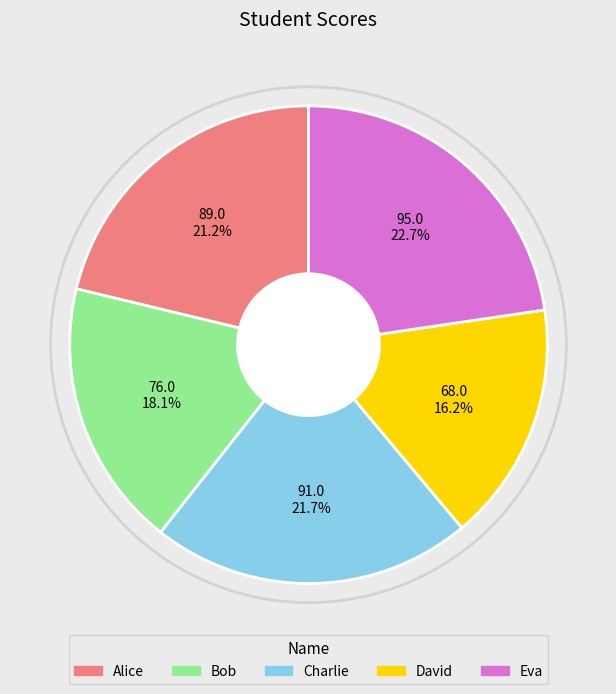

Is the sum of Charlie and Bob greater than half?

No